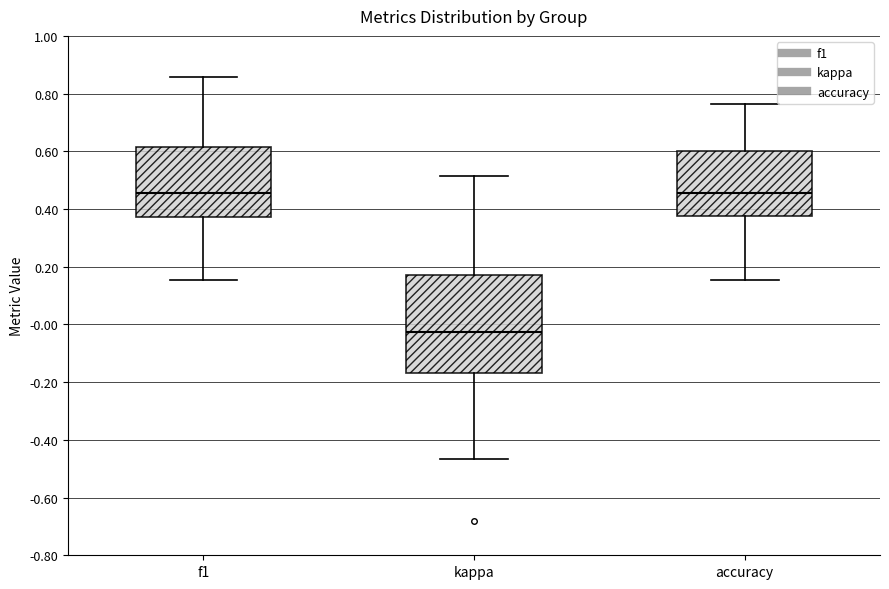

Where does the upper whisker of the box for accuracy end on the y-axis? The values are not printed on the chart, so give them approximately, as read against the axis.

0.76